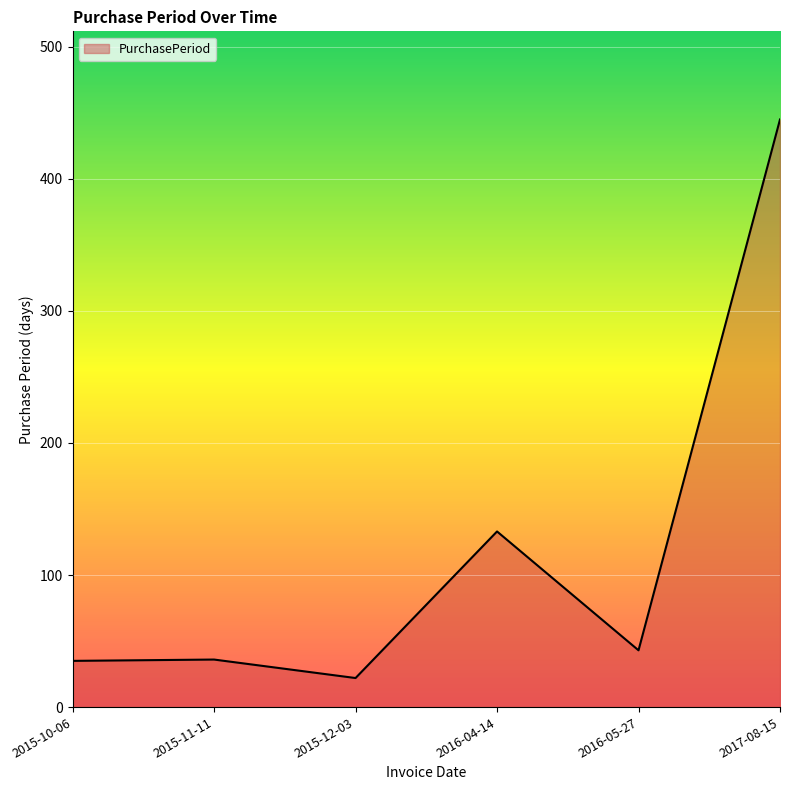

True or false: the data shows 43 at 2016-05-27.

True